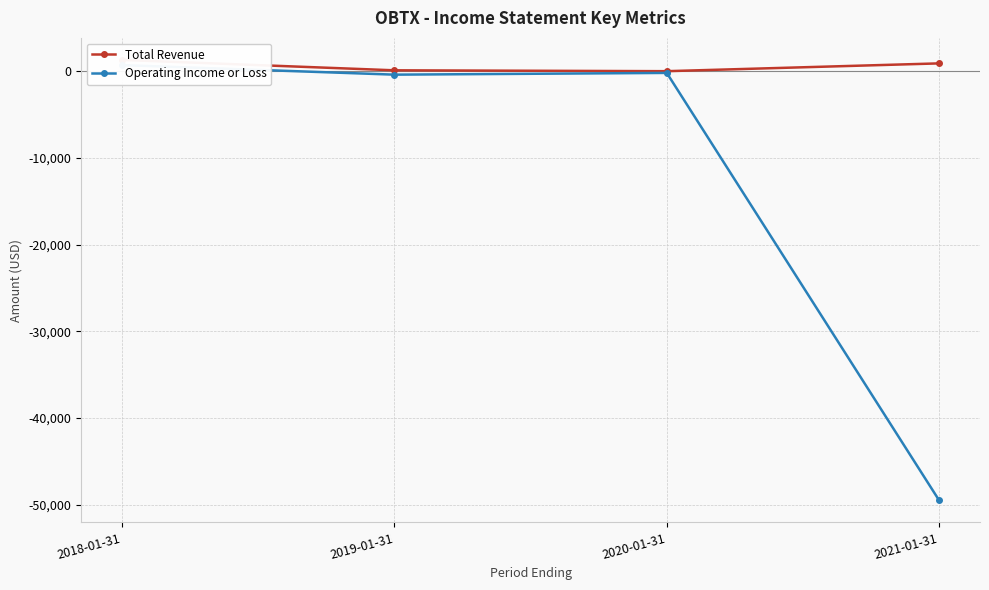

At 2021-01-31, list the series in order from smallest to largest.

Operating Income or Loss, Total Revenue